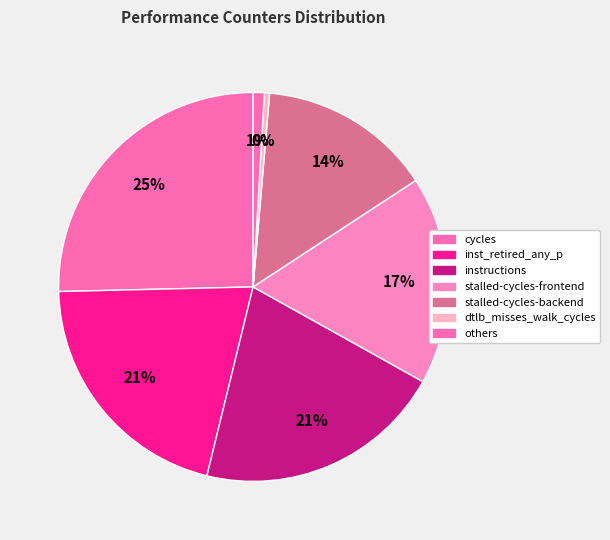

Count the number of slices in the pie.

7